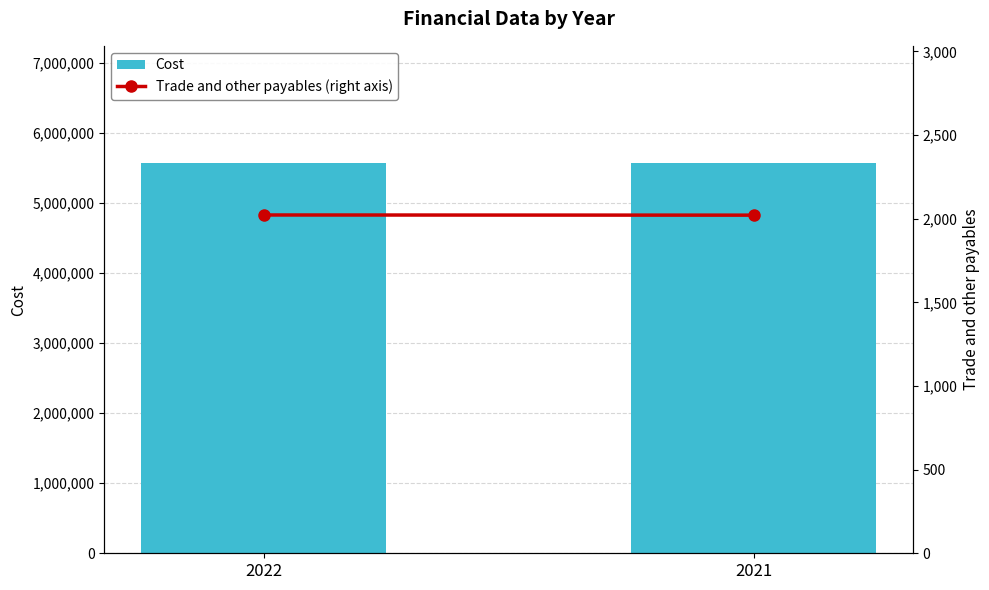

What is the highest value of the Trade and other payables (right axis) series?

2022